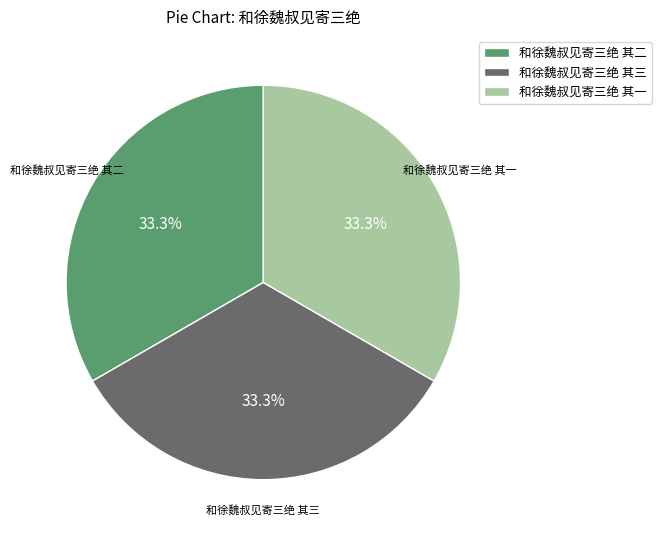

Does any single category account for the majority?

No